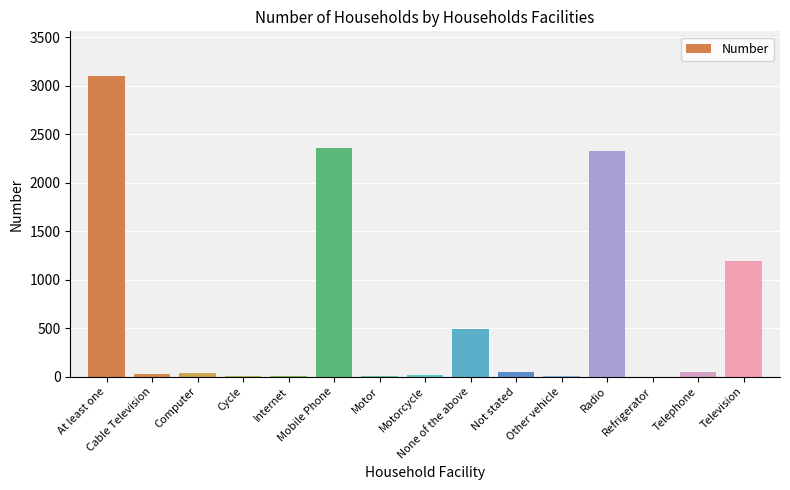

What is the sum of all values?

9651